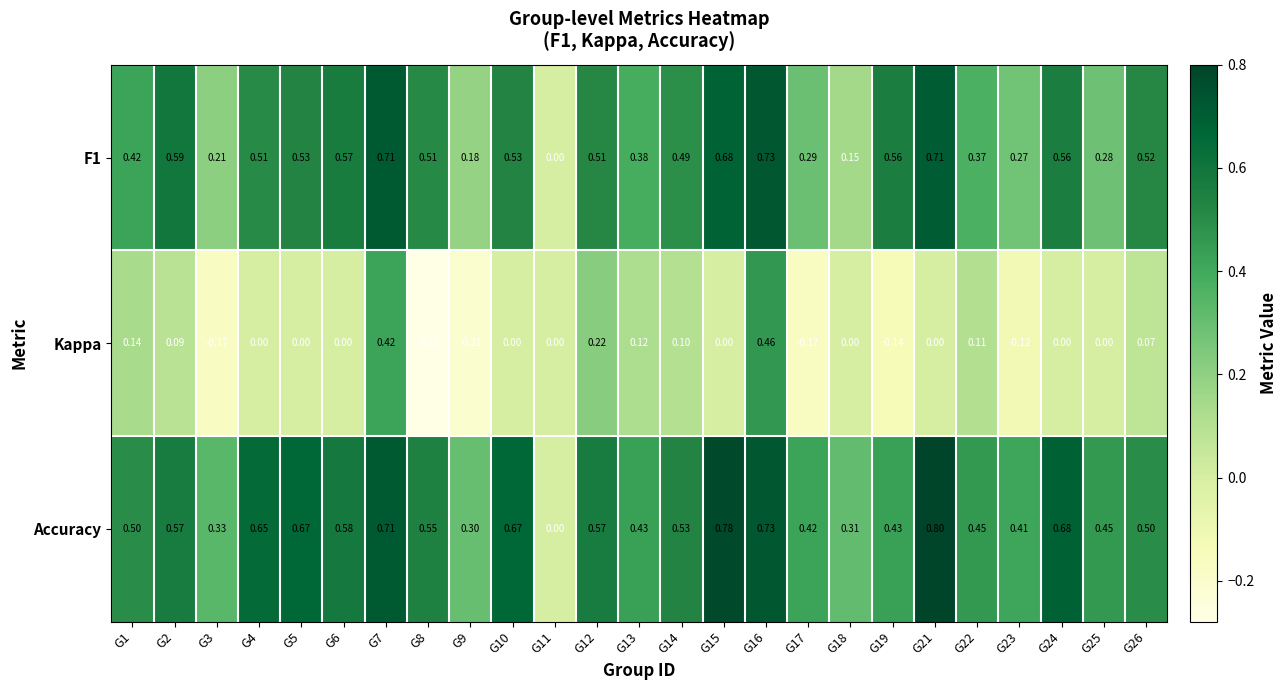

Count the number of categories in the chart.

25